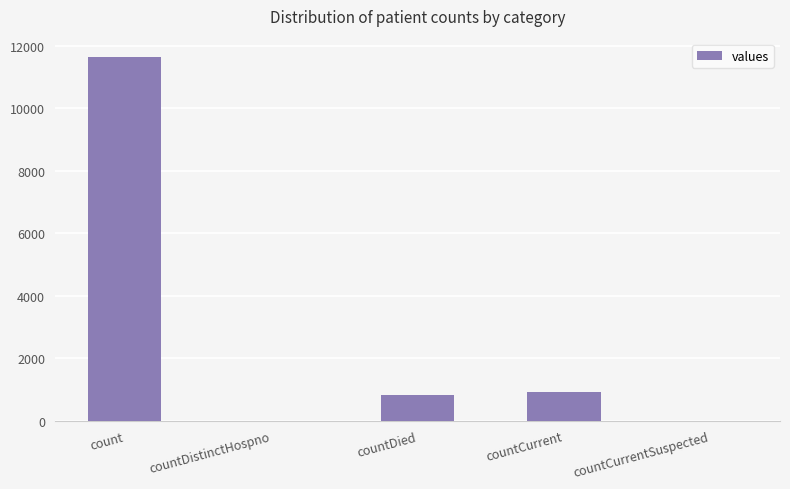

What is the sum of all values?

13360